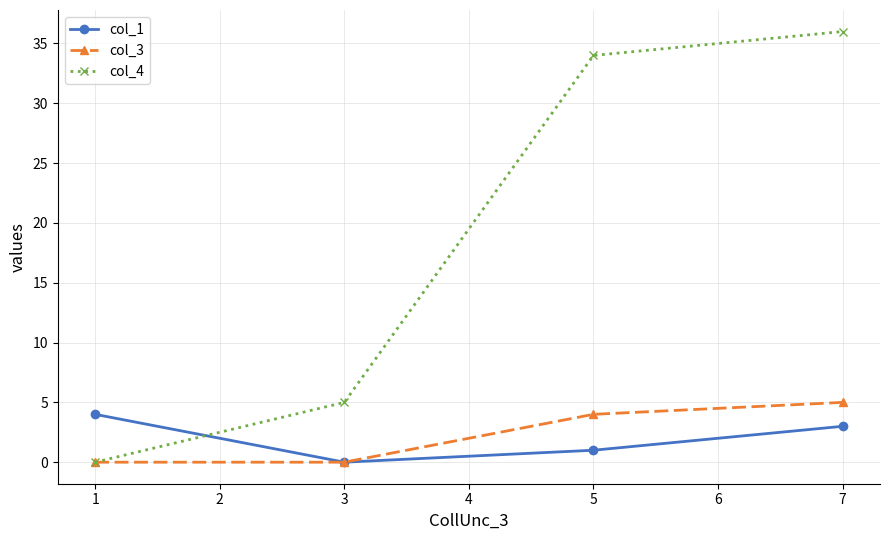

How many interior local valleys does the col_1 series have?

1